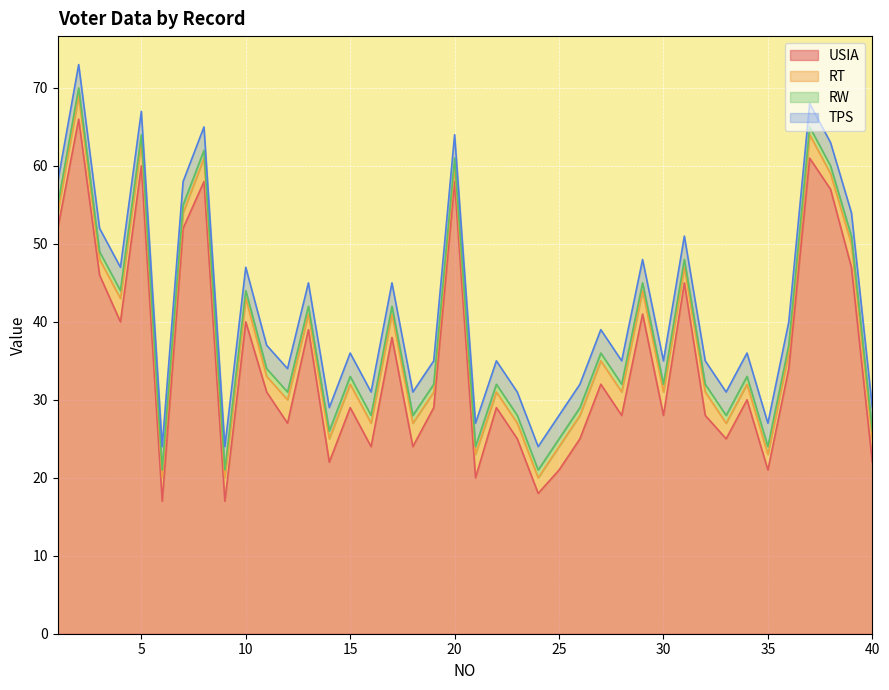

What is the difference between the USIA values at 10 and 38?

17